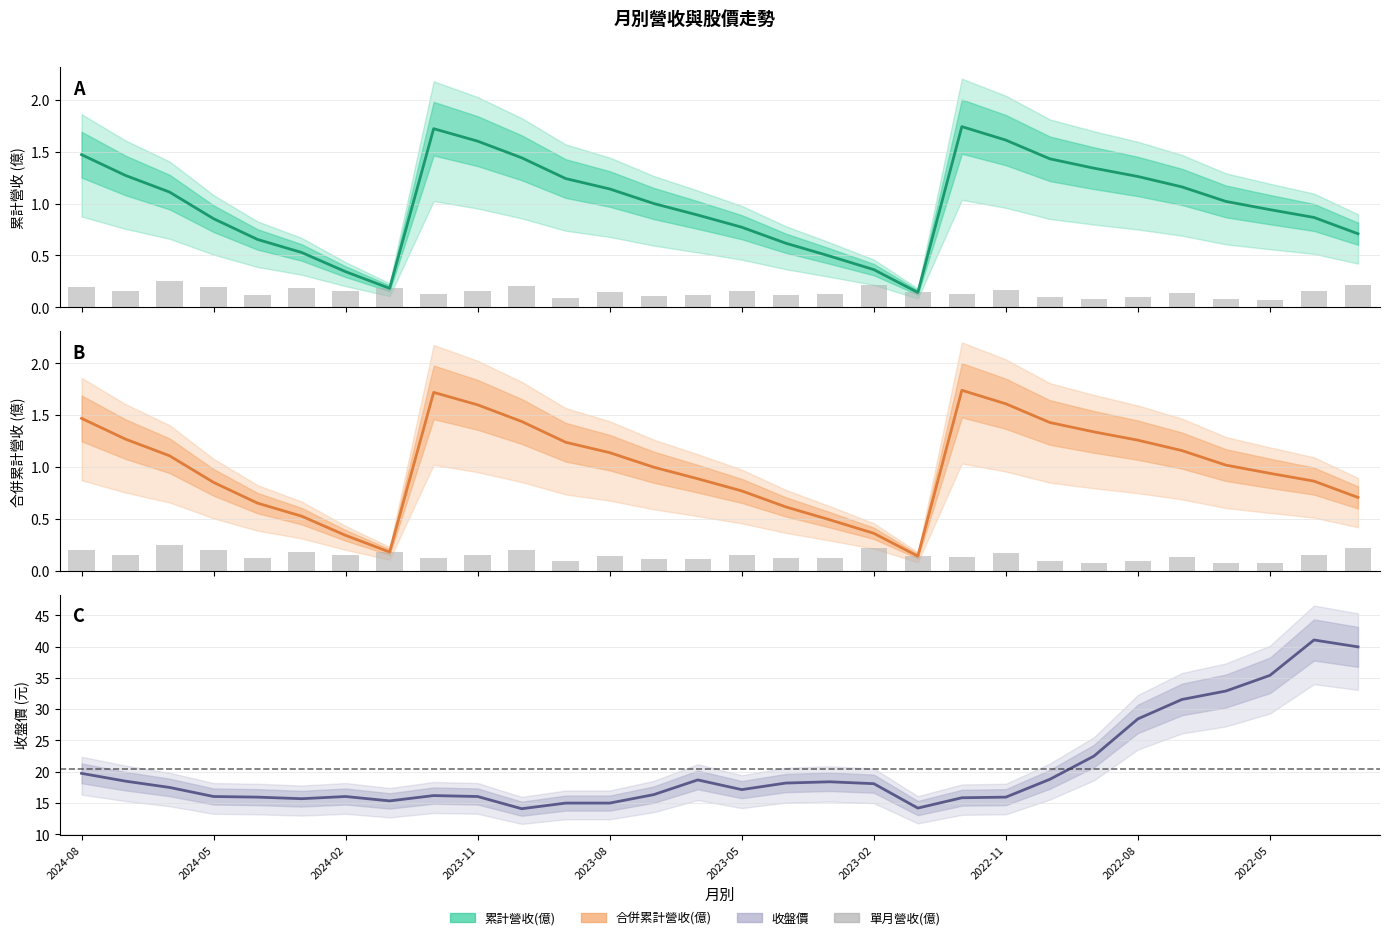

Reading right to left, list all the values displayed in this chart.

累計營收(億): 0.7	0.9	0.9	1.0	1.2	1.3	1.3	1.4	1.6	1.7	0.1	0.4	0.5	0.6	0.8	0.9	1.0	1.1	1.2	1.4	1.6	1.7	0.2	0.3	0.5	0.7	0.9	1.1	1.3	1.5
單月營收(億): 0.2	0.2	0.1	0.1	0.1	0.1	0.1	0.1	0.2	0.1	0.1	0.2	0.1	0.1	0.2	0.1	0.1	0.1	0.1	0.2	0.2	0.1	0.2	0.2	0.2	0.1	0.2	0.3	0.2	0.2
合併累計營收(億): 0.7	0.9	0.9	1.0	1.2	1.3	1.3	1.4	1.6	1.7	0.1	0.4	0.5	0.6	0.8	0.9	1.0	1.1	1.2	1.4	1.6	1.7	0.2	0.3	0.5	0.7	0.9	1.1	1.3	1.5
單月營收(億) : 0.2	0.2	0.1	0.1	0.1	0.1	0.1	0.1	0.2	0.1	0.1	0.2	0.1	0.1	0.2	0.1	0.1	0.1	0.1	0.2	0.2	0.1	0.2	0.2	0.2	0.1	0.2	0.3	0.2	0.2
收盤價: 40.0	41.0	35.4	32.9	31.6	28.4	22.5	18.8	15.9	15.8	14.2	18.1	18.4	18.2	17.1	18.7	16.4	15.0	15.0	14.1	16.1	16.2	15.3	16.1	15.7	15.9	16.1	17.5	18.5	19.8